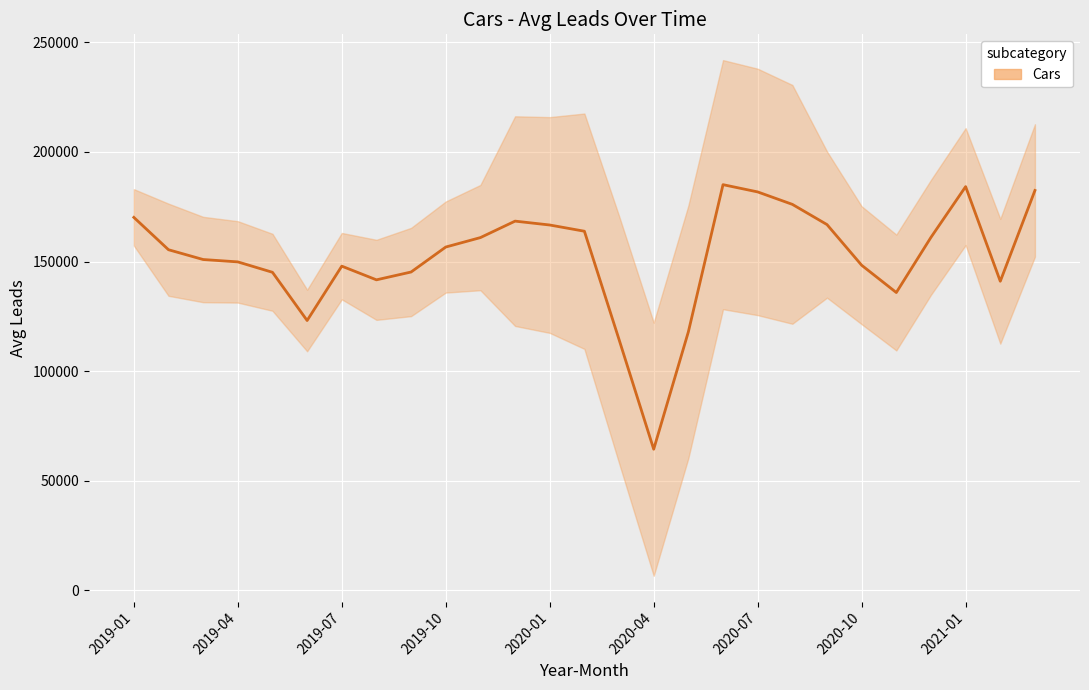

Between 2020-07 and 2020-10, which is larger?

2020-07